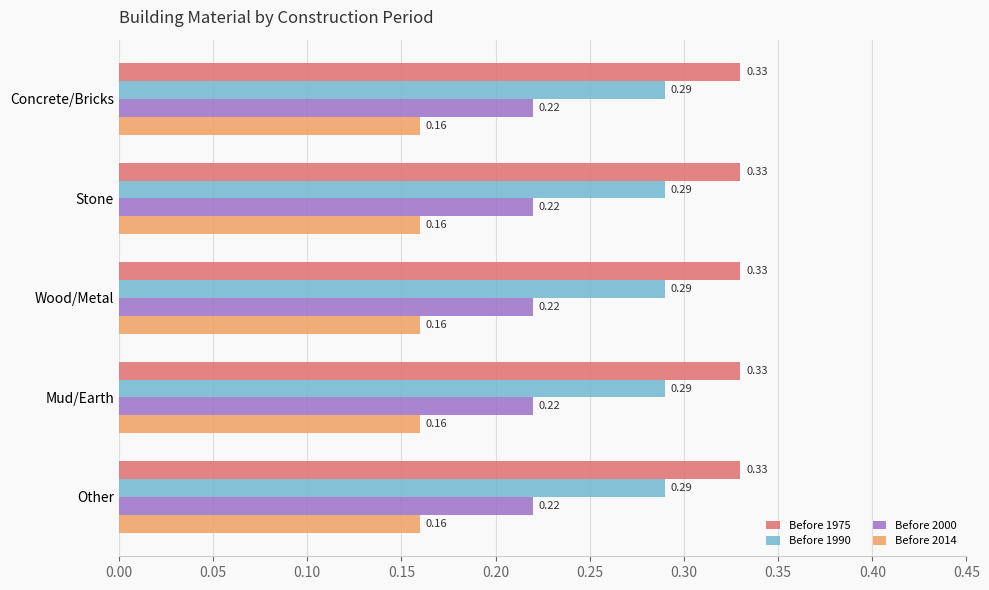

Rank the series by their maximum value, from highest to lowest.

Before 1975, Before 1990, Before 2000, Before 2014